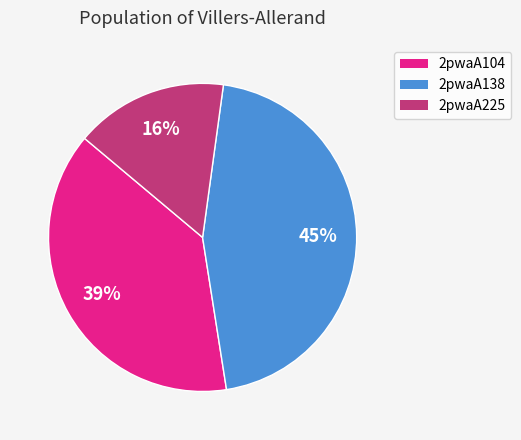

What is the ratio of the value at 2pwaA138 to the value at 2pwaA104?

1.2